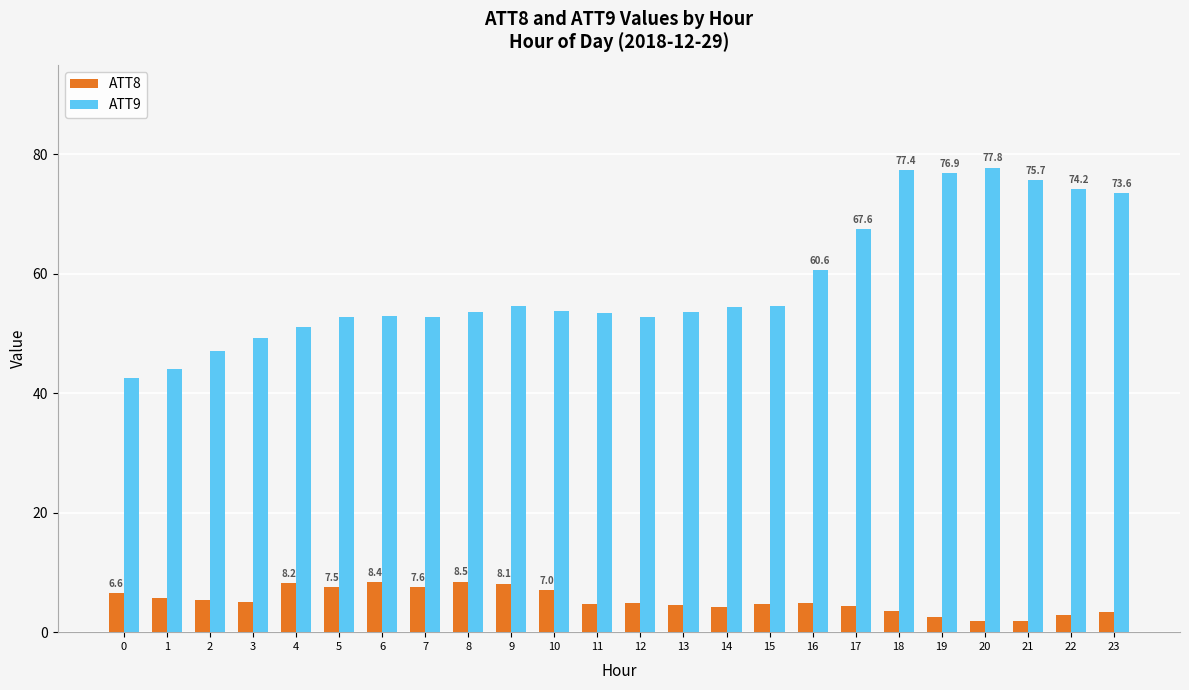

How many groups of bars are there?

24